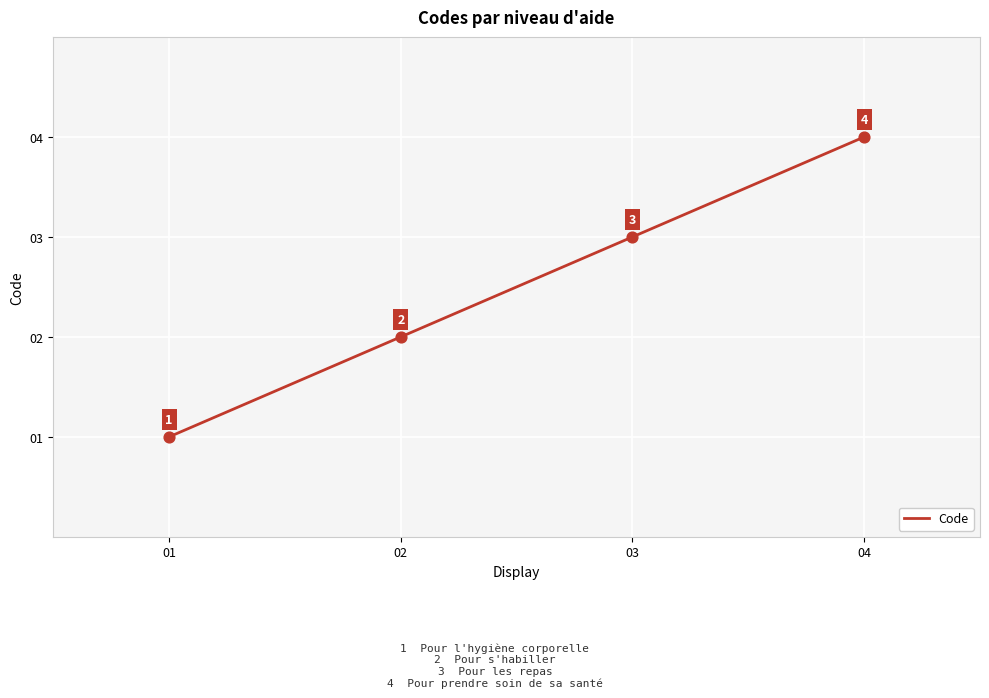

What is the ratio of the value at 04 to the value at 03?

1.3